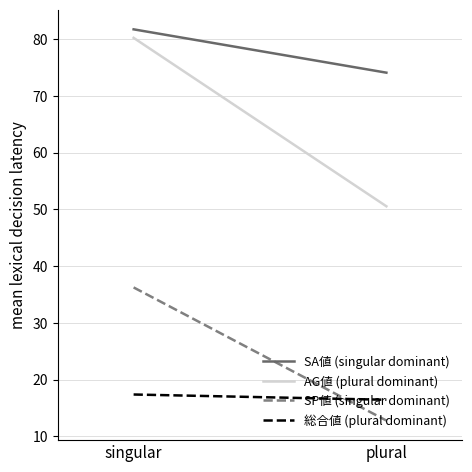

What is the difference between the highest and lowest values at singular?

64.4